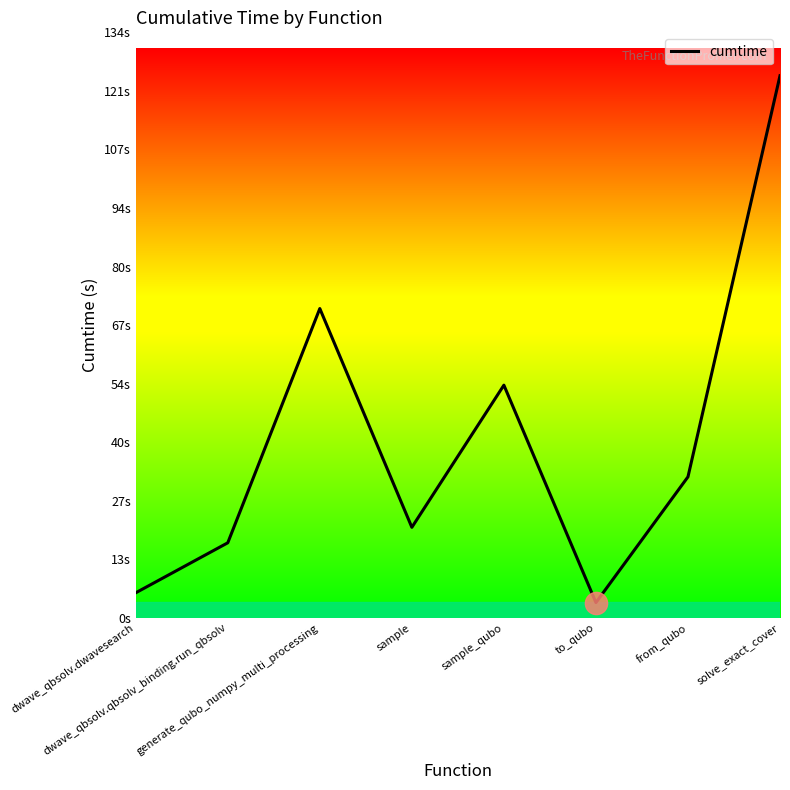

Which label corresponds to the smallest value in the chart?

to_qubo